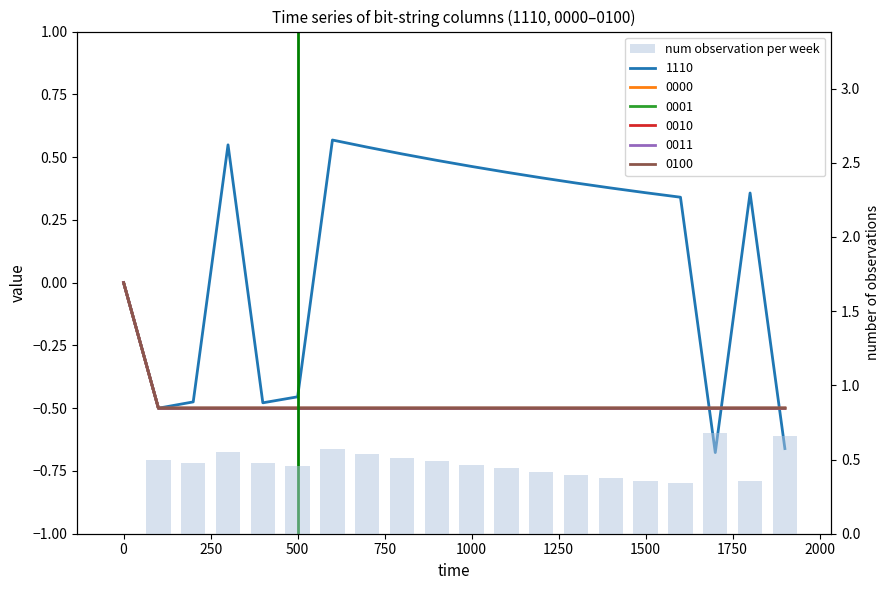

Is it true that the value at 0 is 0.7?

False